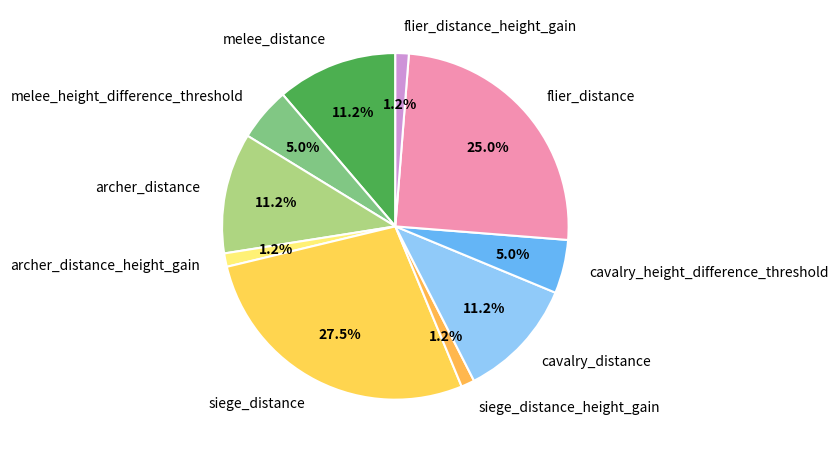

Do siege_distance_height_gain and archer_distance_height_gain together represent more than half of the pie?

No